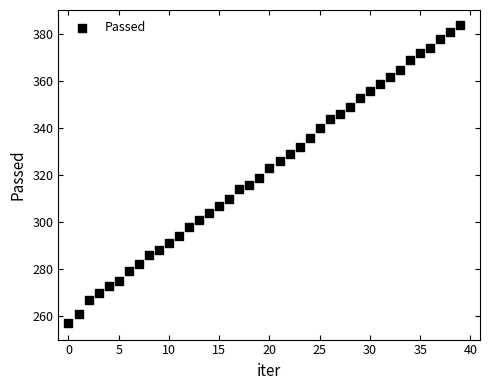

What is the range of Y values (max minus min)?

127